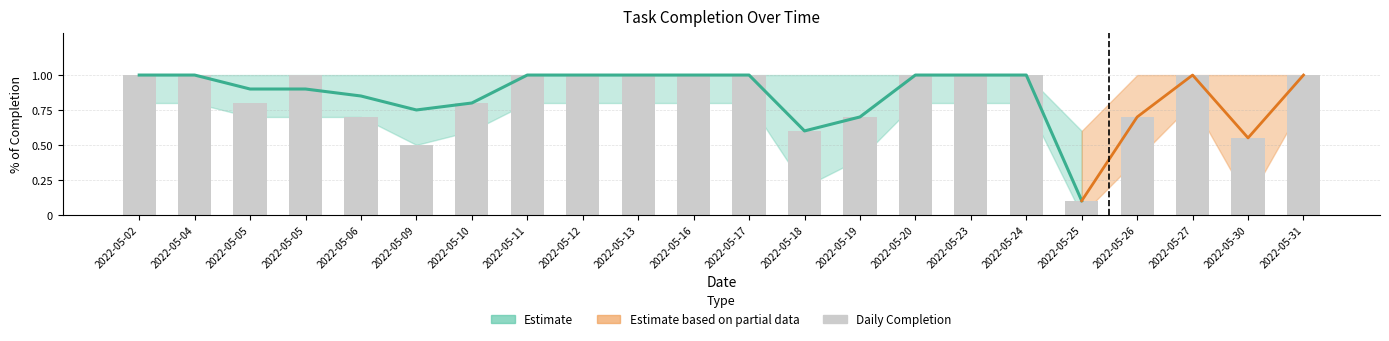

What is the greatest value displayed?

1.0